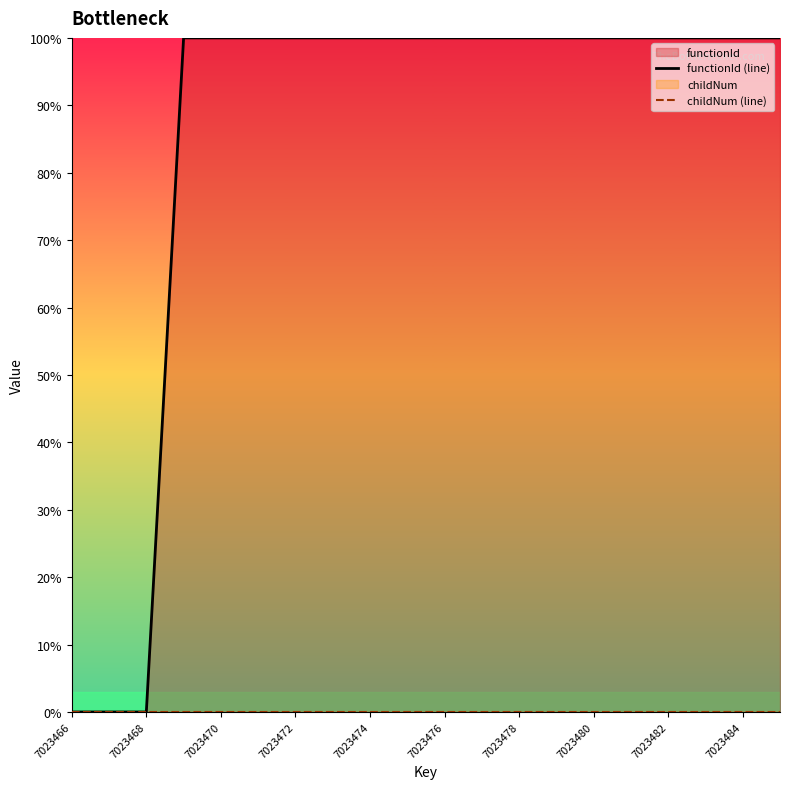

True or false: functionId (line) and childNum (line) cross at least once.

False